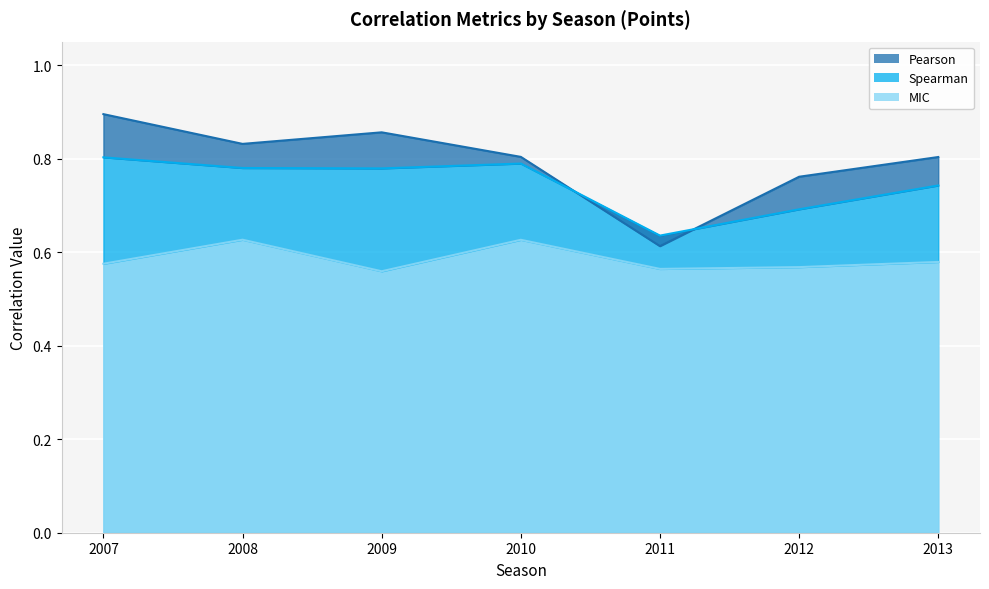

Is the value of Pearson at 2007 greater than the value of Spearman at 2007?

Yes